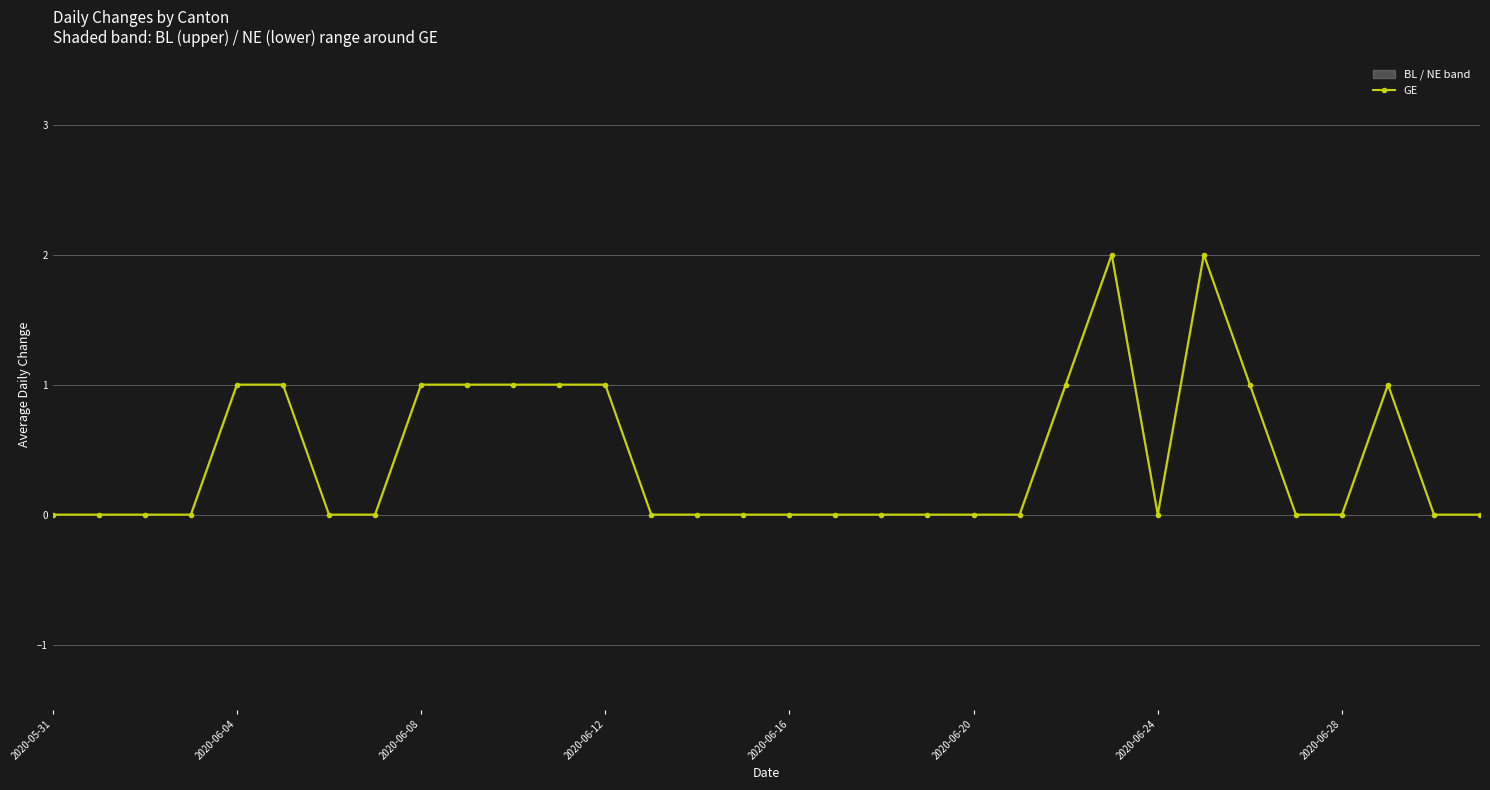

True or false: there are more than 2 points higher than both neighbors.

True